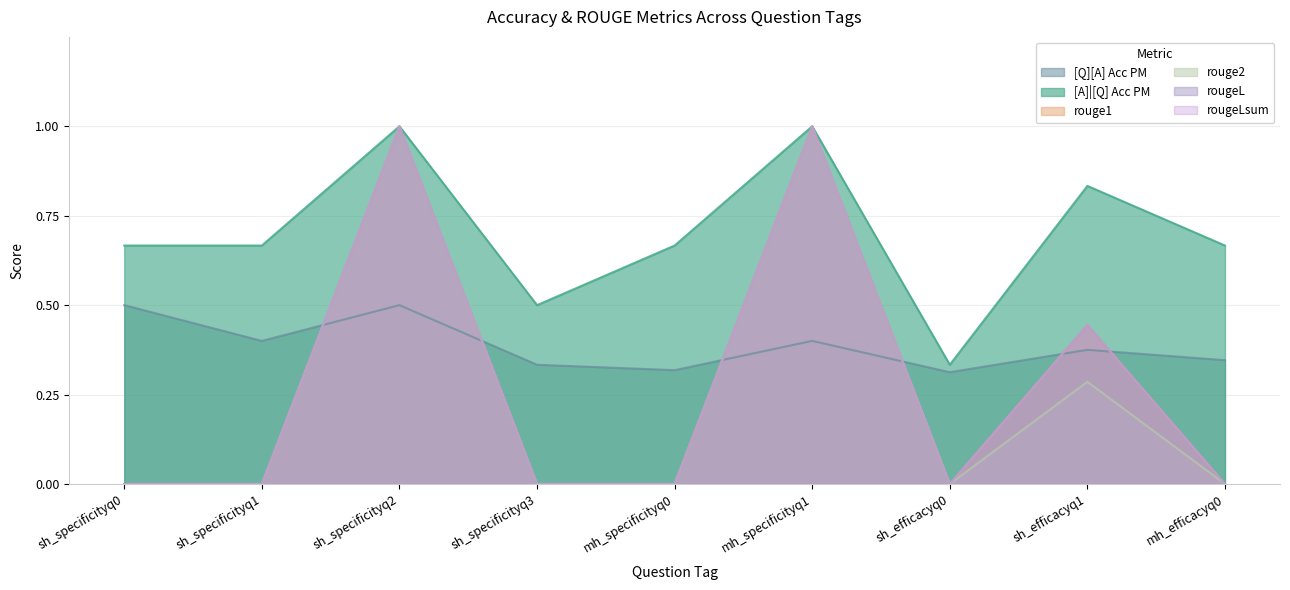

At which label is rougeLsum closest to 0?

sh_specificityq0